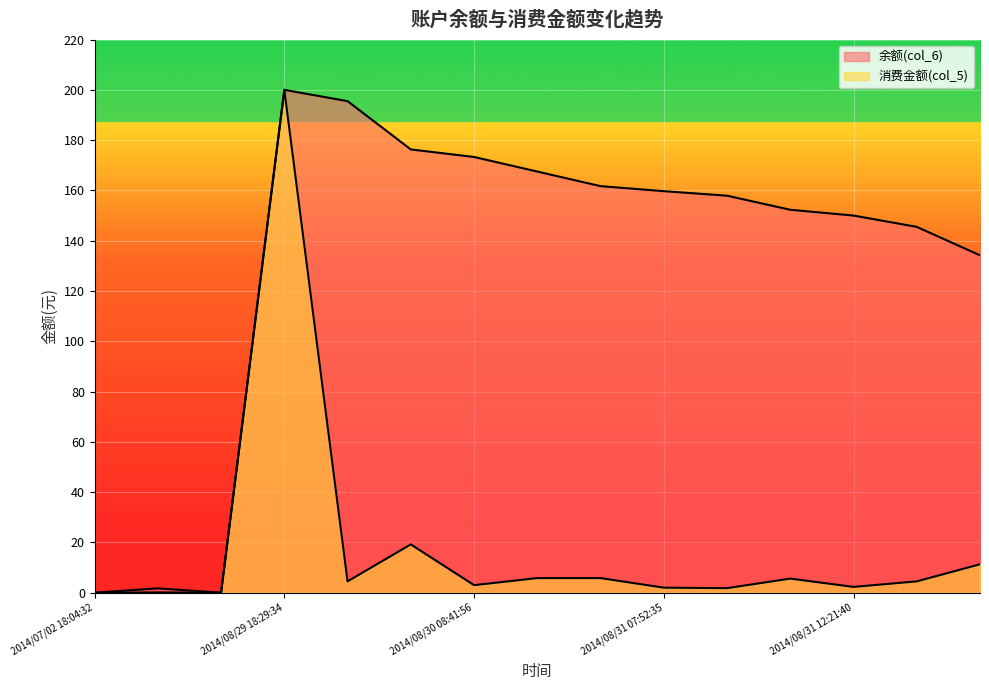

Does the chart display data point markers on the line(s)?

No